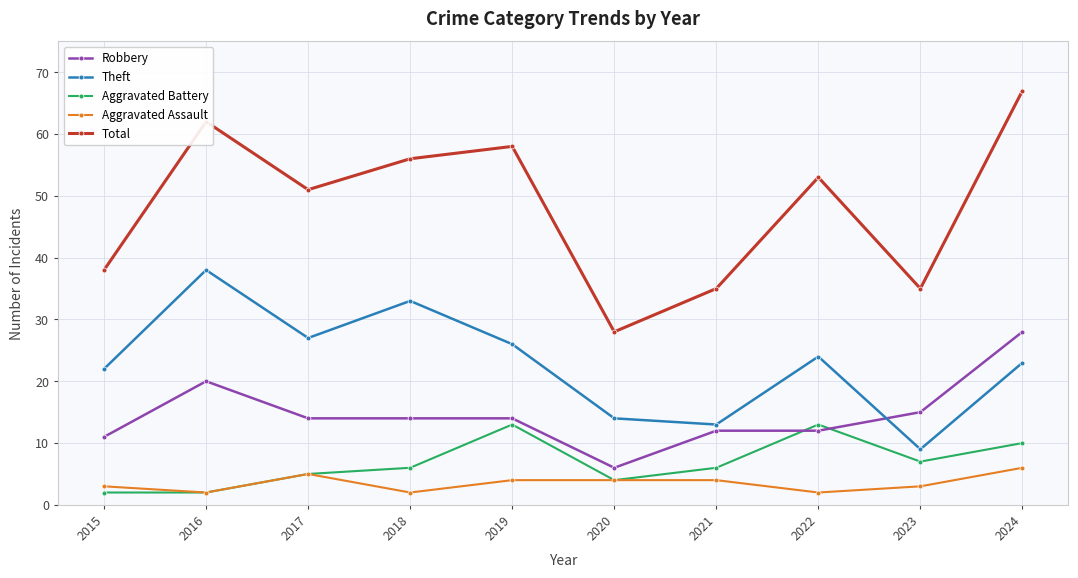

True or false: Theft and Total intersect in this chart.

False